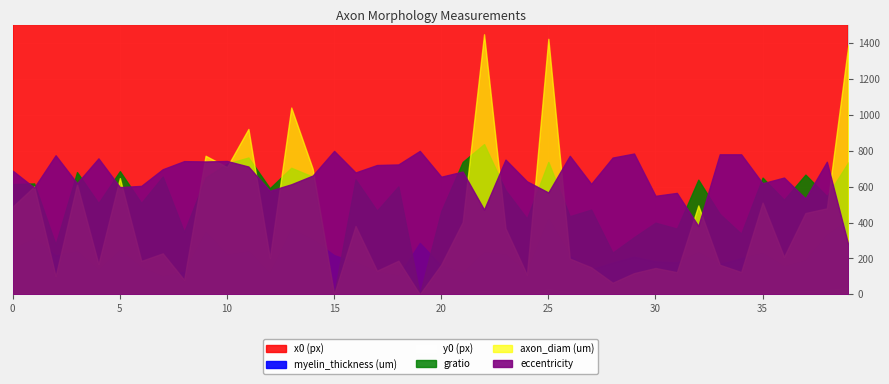

Reading left to right, transcribe all the data shown in this chart.

x0 (px): 0=174.3	1=216.9	2=247.1	3=292.8	4=330.2	5=379.0	6=405.4	7=438.4	8=457.0	9=485.6	10=561.0	11=660.8	12=744.7	13=798.3	14=858.6	15=894.0	16=1007.2	17=1052.3	18=1068.8	19=1106.5	20=1137.2	21=1195.7	22=1278.3	23=1376.5	24=1437.6	25=917.3	26=268.1	27=421.6	28=707.8	29=1327.1	30=732.1	31=721.0	32=1124.2	33=414.5	34=334.8	35=1045.2	36=1070.0	37=1213.5	38=1336.5	39=980.7
myelin_thickness (um): 0=0.5	1=0.6	2=0.4	3=0.5	4=0.3	5=0.5	6=0.3	7=0.2	8=0.3	9=0.7	10=0.4	11=0.5	12=0.2	13=0.7	14=0.6	15=0.4	16=0.4	17=0.3	18=0.2	19=0.6	20=0.3	21=0.2	22=0.5	23=0.4	24=0.2	25=0.8	26=0.4	27=0.3	28=0.4	29=0.4	30=0.4	31=0.4	32=0.5	33=0.3	34=0.4	35=0.5	36=0.3	37=0.4	38=0.7	39=0.8
y0 (px): 0=5.5	1=10.0	2=0.8	3=11.3	4=1.6	5=12.5	6=1.9	7=2.5	8=0.5	9=13.4	10=7.8	11=11.9	12=2.1	13=14.0	14=8.6	15=0.0	16=4.2	17=1.4	18=3.0	19=0.0	20=1.6	21=4.5	22=20.7	23=4.3	24=1.1	25=31.3	26=11.9	27=5.7	28=5.3	29=5.0	30=6.8	31=7.0	32=17.1	33=17.7	34=18.0	35=19.0	36=14.2	37=18.7	38=25.6	39=37.6
gratio: 0=0.6	1=0.6	2=0.3	3=0.7	4=0.5	5=0.7	6=0.5	7=0.7	8=0.3	9=0.7	10=0.7	11=0.8	12=0.6	13=0.7	14=0.7	15=0.0	16=0.6	17=0.5	18=0.6	19=0.0	20=0.5	21=0.7	22=0.8	23=0.6	24=0.4	25=0.7	26=0.4	27=0.5	28=0.2	29=0.3	30=0.4	31=0.4	32=0.6	33=0.4	34=0.3	35=0.7	36=0.5	37=0.7	38=0.5	39=0.7
axon_diam (um): 0=1.6	1=2.0	2=0.3	3=2.0	4=0.6	5=2.2	6=0.6	7=0.8	8=0.3	9=2.6	10=2.4	11=3.1	12=0.7	13=3.5	14=2.3	15=0.0	16=1.3	17=0.4	18=0.6	19=0.0	20=0.6	21=1.3	22=4.8	23=1.2	24=0.4	25=4.8	26=0.7	27=0.5	28=0.2	29=0.4	30=0.5	31=0.4	32=1.7	33=0.5	34=0.4	35=1.7	36=0.7	37=1.5	38=1.6	39=4.6
eccentricity: 0=0.9	1=0.7	2=1.0	3=0.8	4=0.9	5=0.7	6=0.8	7=0.9	8=0.9	9=0.9	10=0.9	11=0.9	12=0.7	13=0.8	14=0.8	15=1.0	16=0.8	17=0.9	18=0.9	19=1.0	20=0.8	21=0.9	22=0.6	23=0.9	24=0.8	25=0.7	26=1.0	27=0.8	28=1.0	29=1.0	30=0.7	31=0.7	32=0.5	33=1.0	34=1.0	35=0.8	36=0.8	37=0.7	38=0.9	39=0.3